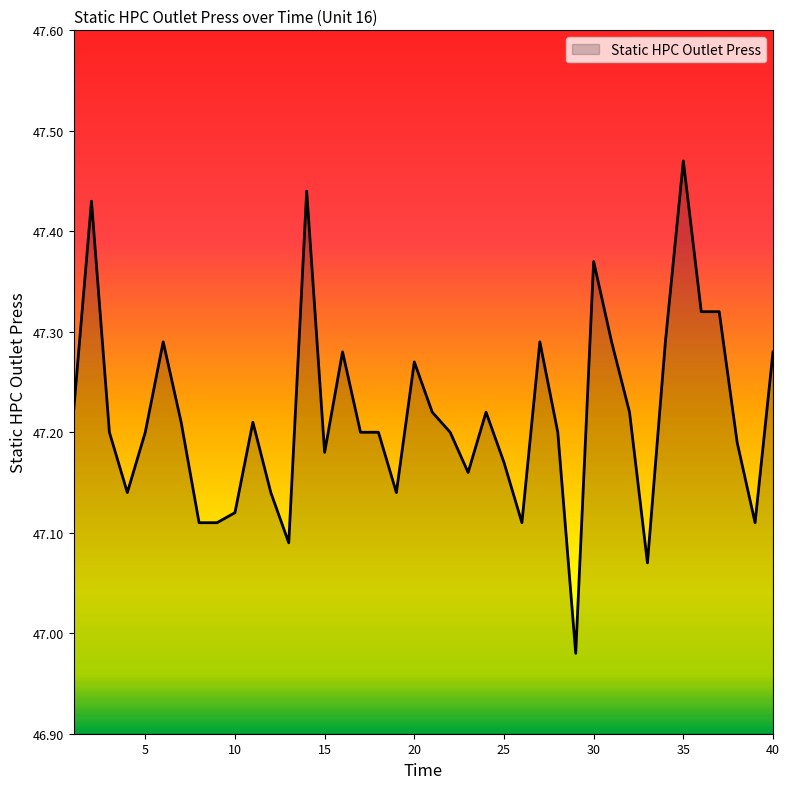

What is the difference between the maximum and minimum values?

0.5